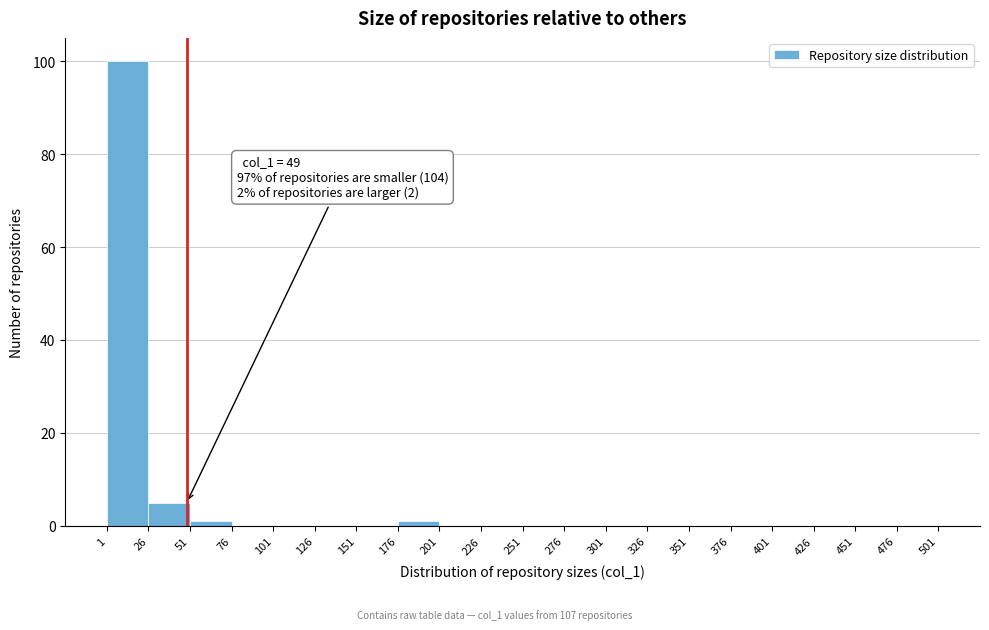

Which range on the x-axis has the tallest bar?

1 to 26